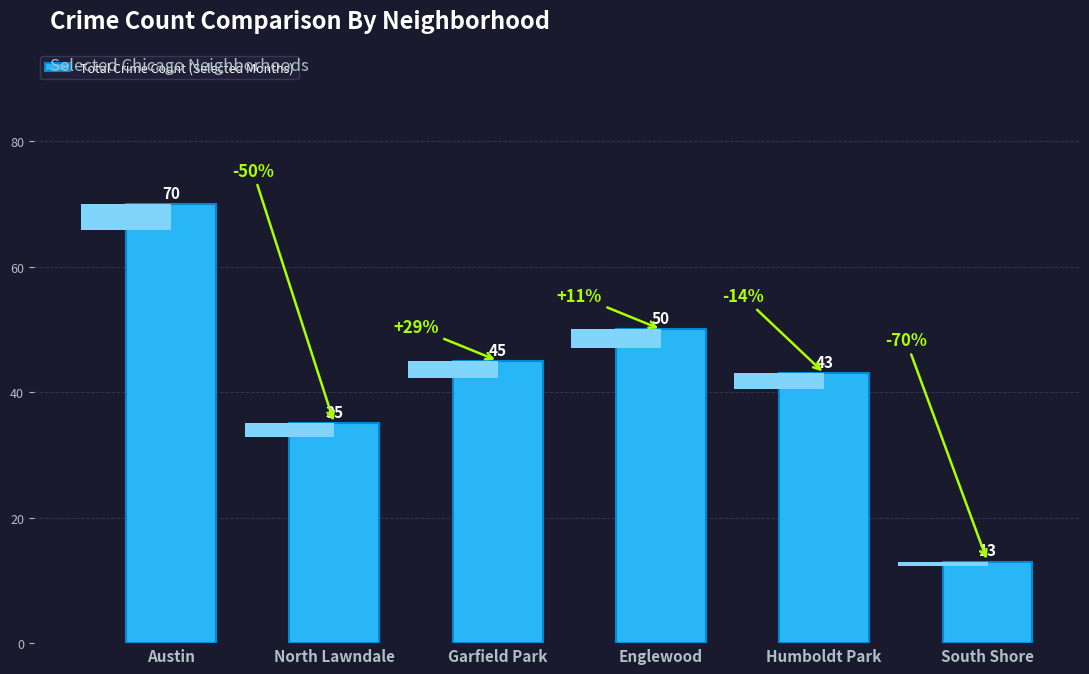

Rank the categories by value from highest to lowest.

Austin, Englewood, Garfield Park, Humboldt Park, North Lawndale, South Shore